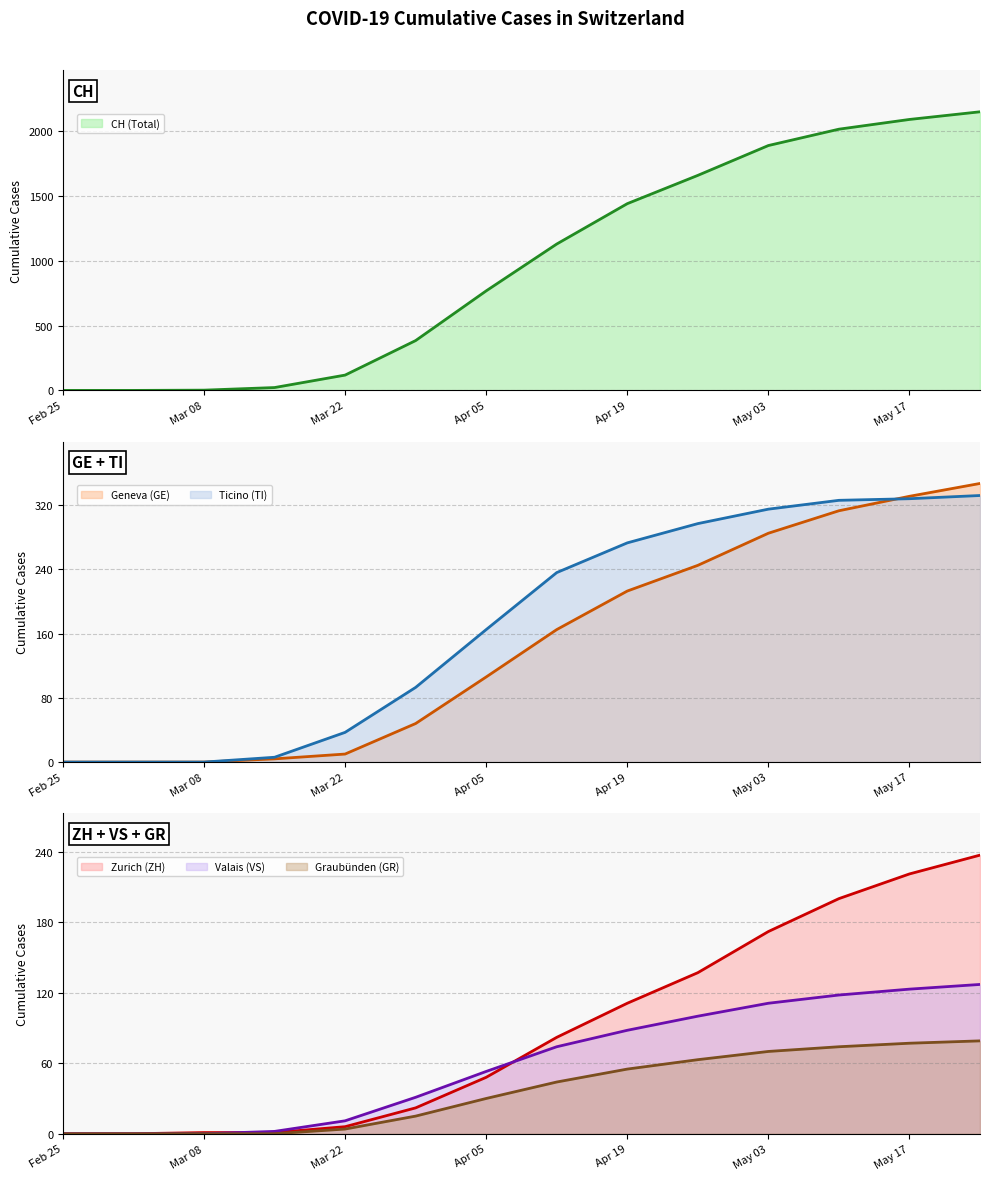

True or false: Geneva (GE) has a value of 213 at Apr 19.

True